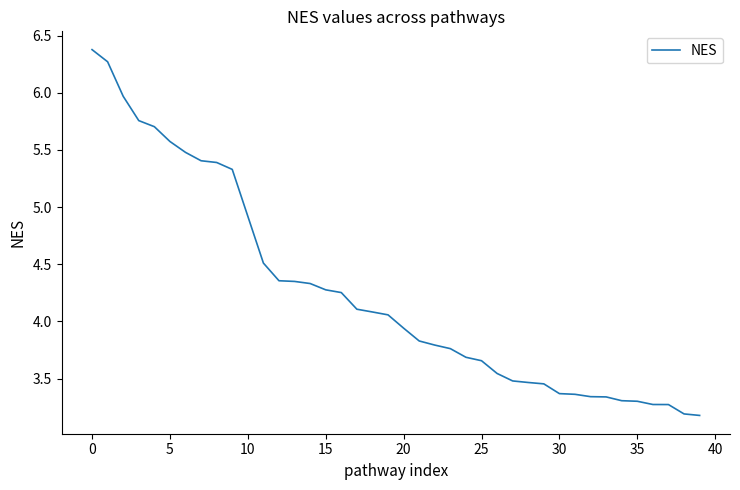

What is the minimum value shown in the chart?

3.2